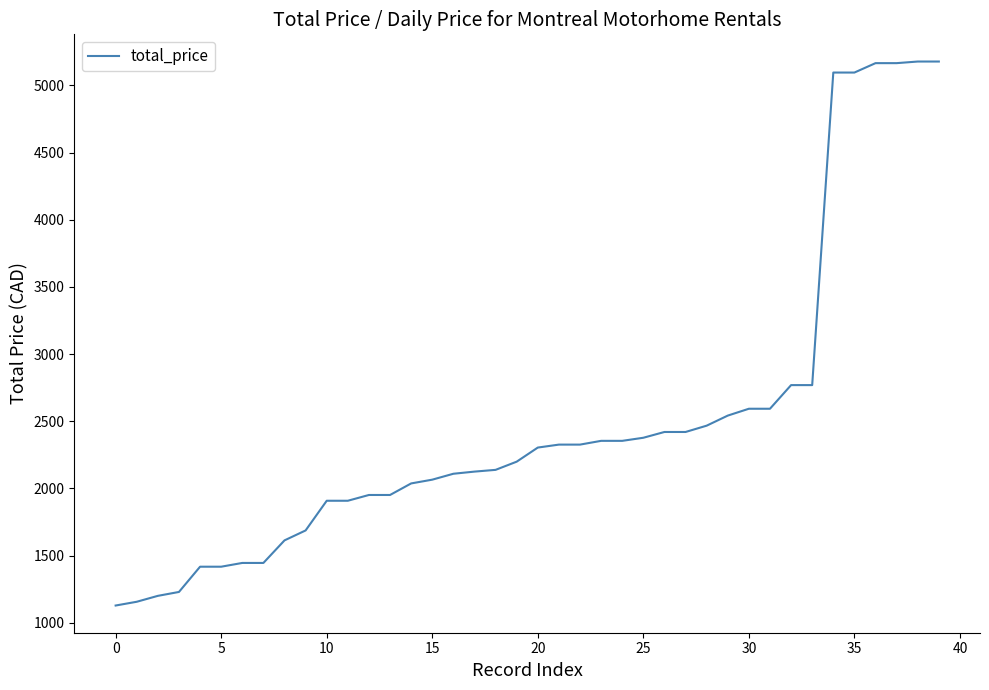

Is this an area chart (filled region under the line)?

No